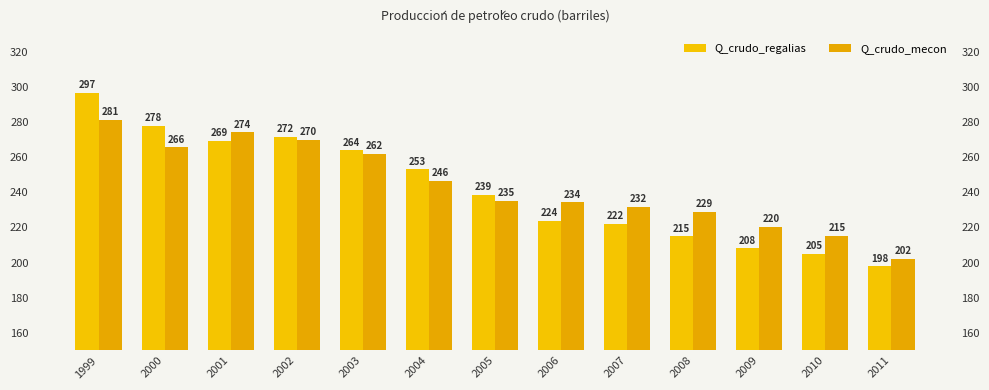

At which label does Q_crudo_mecon reach its minimum?

2011